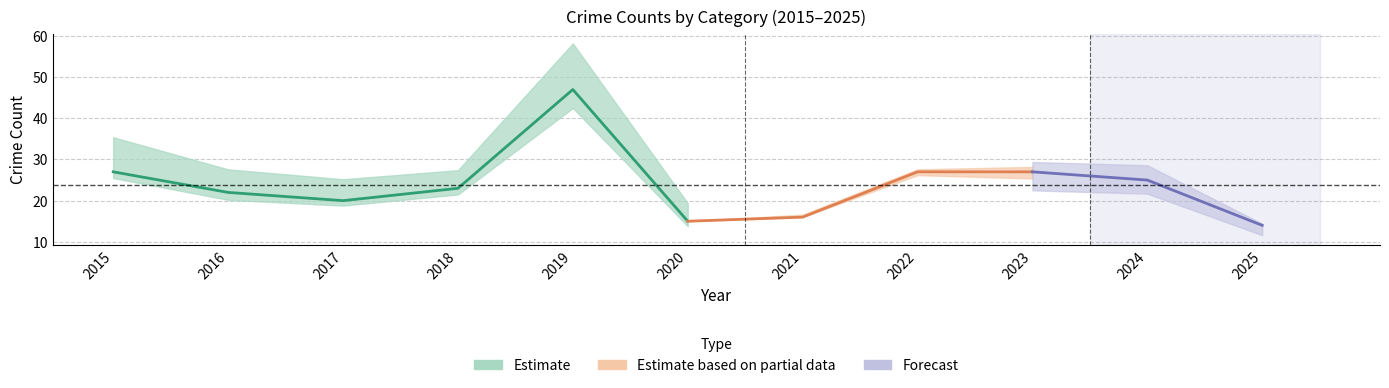

Reading left to right, extract all data points from this chart.

Aggravated Assault: 2015=0	2016=1	2017=2	2018=1	2019=3	2020=0	2021=0	2022=2	2023=4	2024=1	2025=1
Aggravated Battery: 2015=1	2016=1	2017=1	2018=6	2019=1	2020=0	2021=1	2022=1	2023=2	2024=4	2025=4
Robbery: 2015=5	2016=6	2017=4	2018=5	2019=15	2020=4	2021=7	2022=11	2023=15	2024=11	2025=8
Theft: 2015=21	2016=14	2017=13	2018=11	2019=28	2020=11	2021=8	2022=12	2023=6	2024=9	2025=1
Total: 2015=27	2016=22	2017=20	2018=23	2019=47	2020=15	2021=16	2022=27	2023=27	2024=25	2025=14